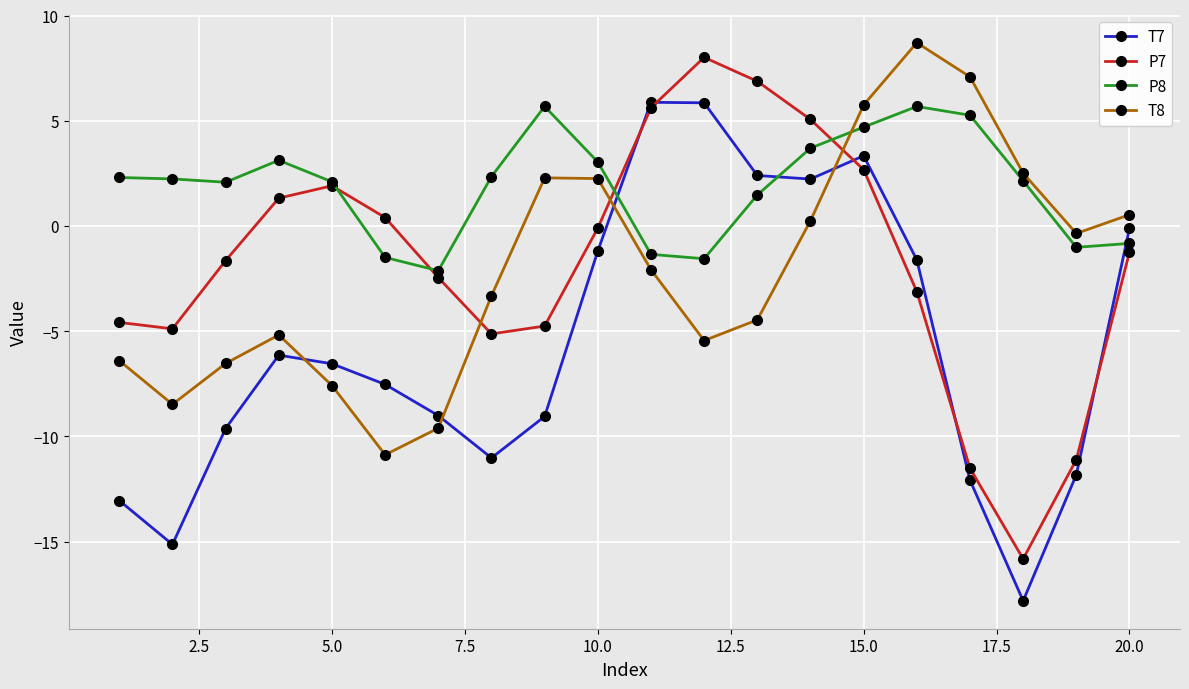

What is the value of the P7 point at the 5th from the left?

1.9